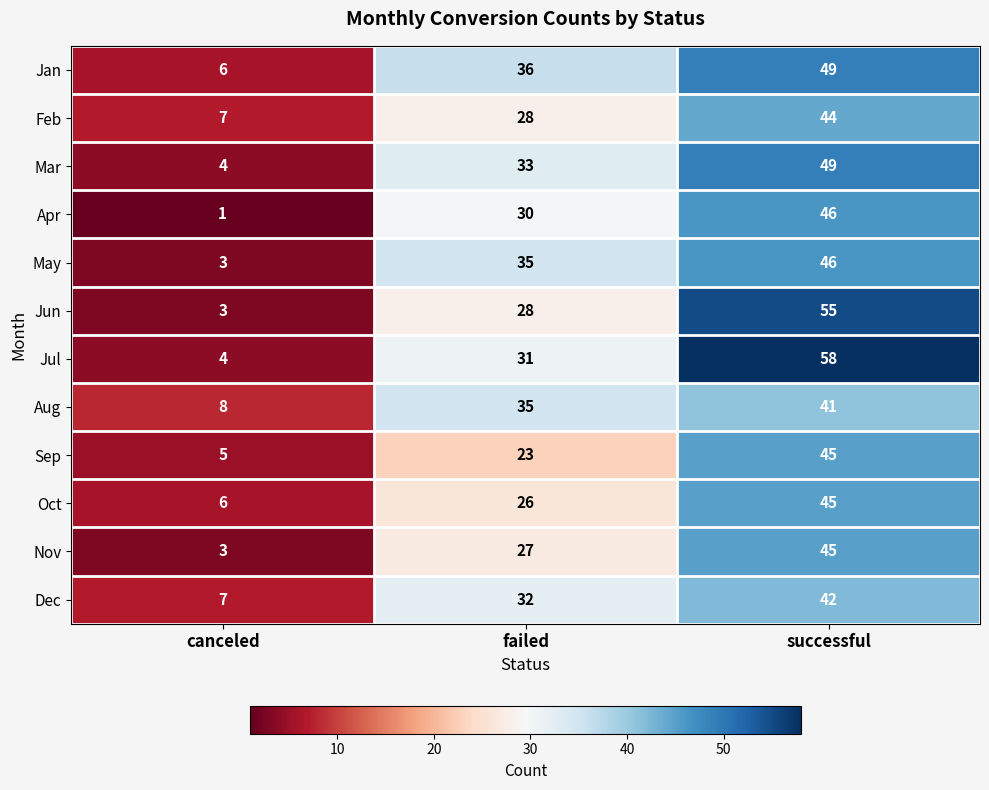

Is it true that Apr equals 30 at failed?

True